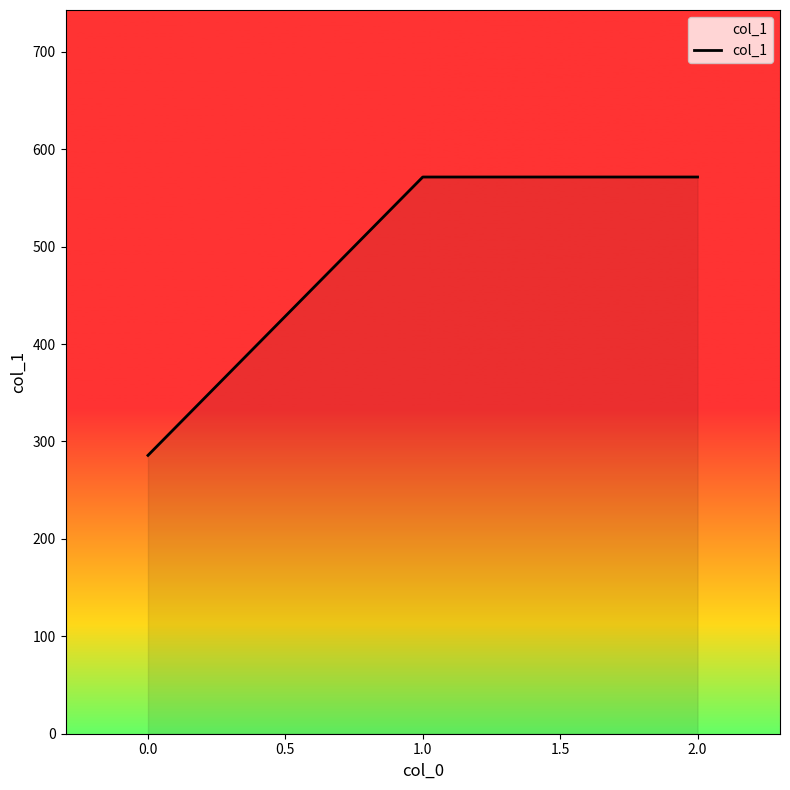

Is it true that the value at 2.0 is 166.9?

False